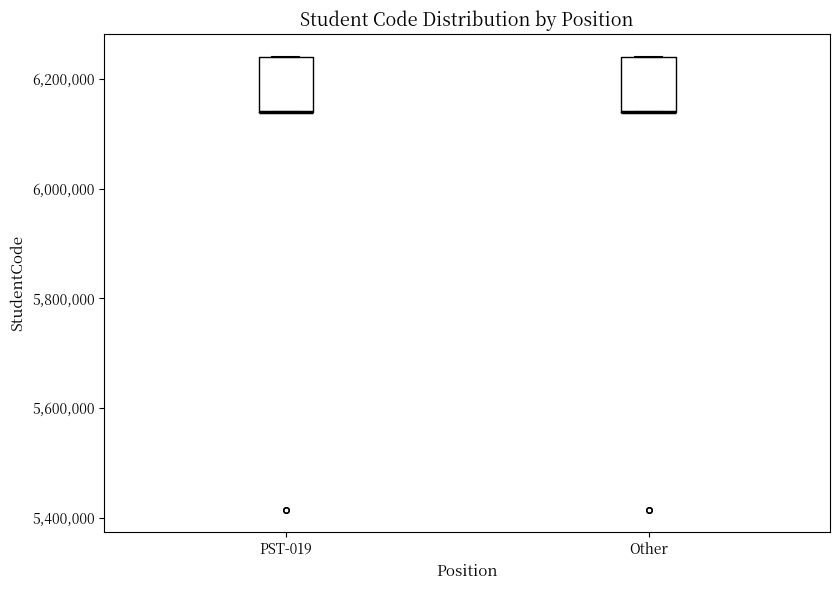

Where is the upper edge of the box for PST-019 on the y-axis? The values are not printed on the chart, so give them approximately, as read against the axis.

6240000